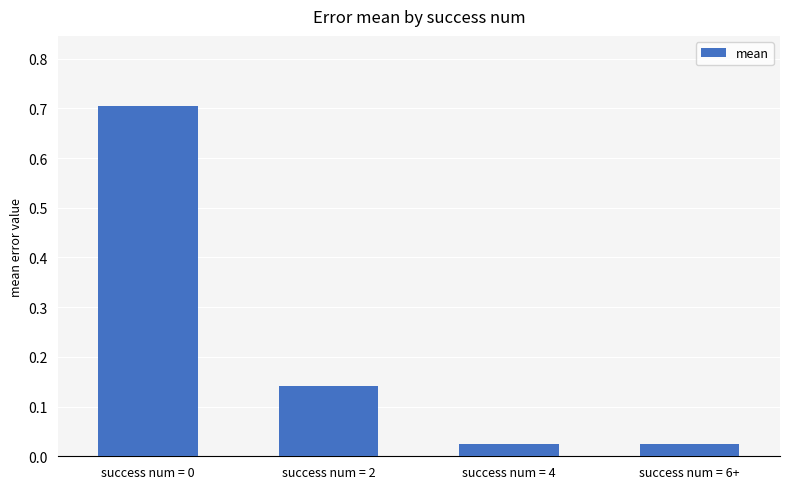

What is the approximate value at success num = 0?

0.7